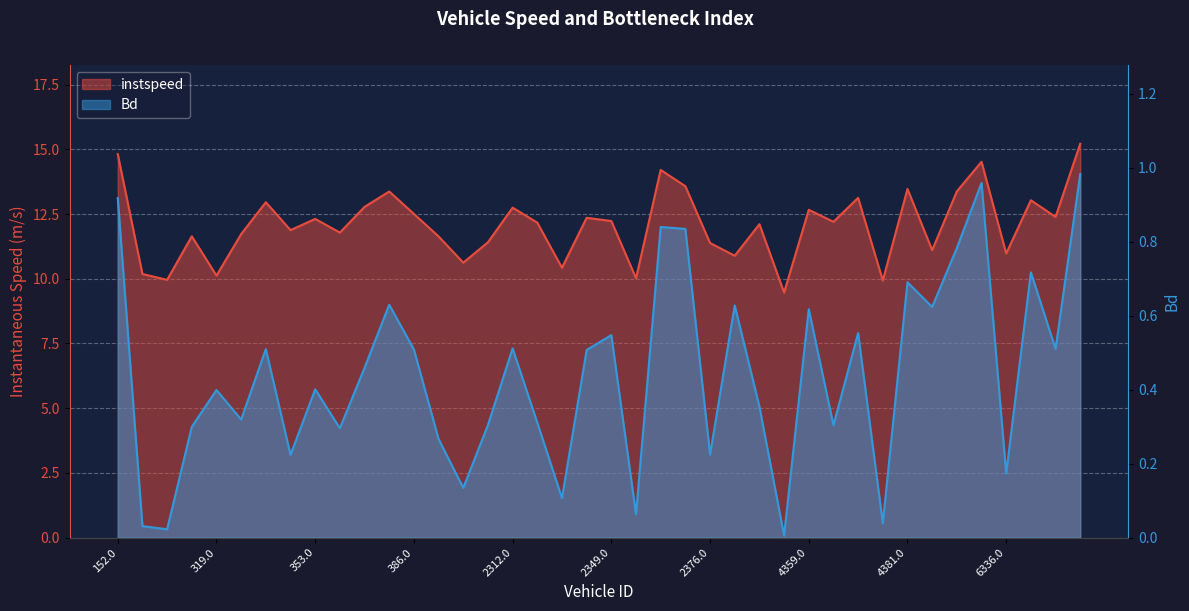

How many data points does each series have?

40